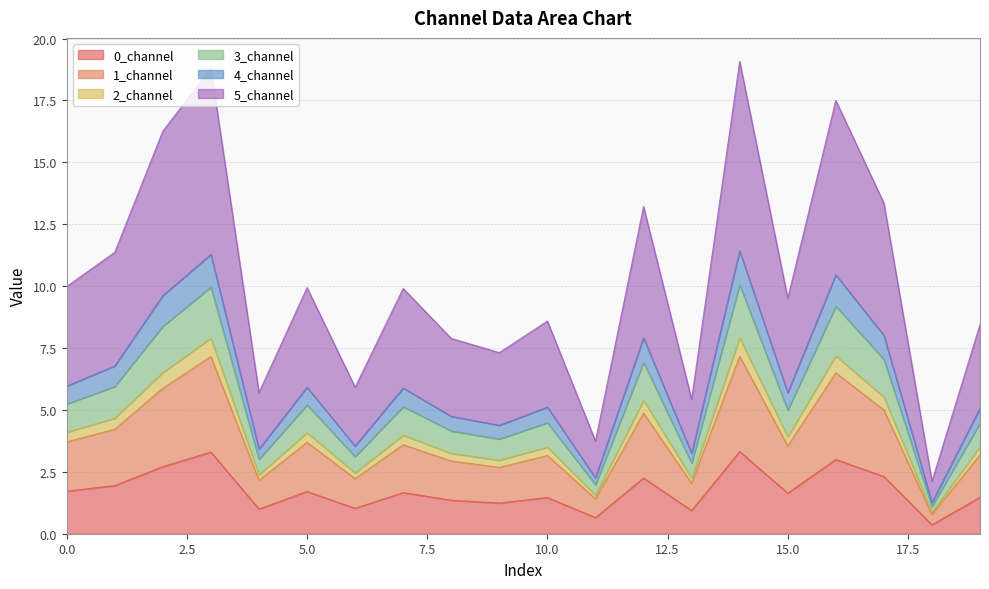

What is the highest value of the 1_channel series?

7.2